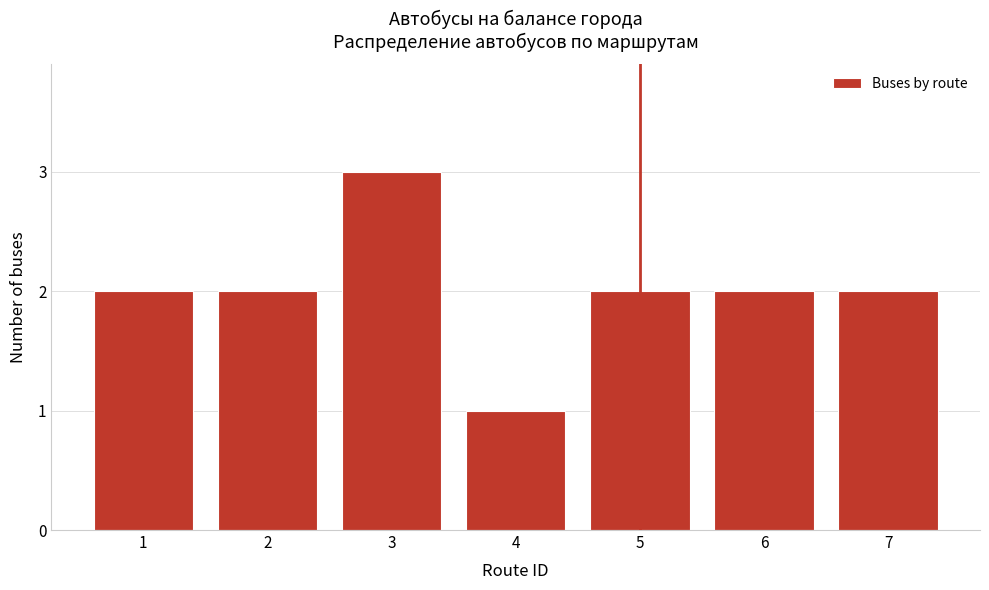

Reading left to right, transcribe all the data shown in this chart.

2	2	3	1	2	2	2